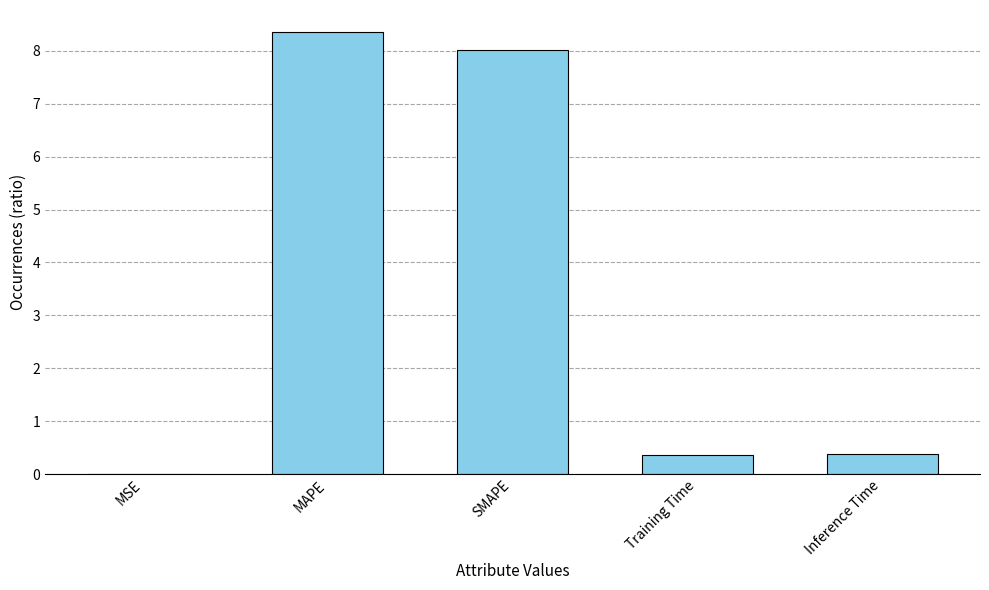

The chart shows a value of 2.2 at SMAPE. True or false?

False